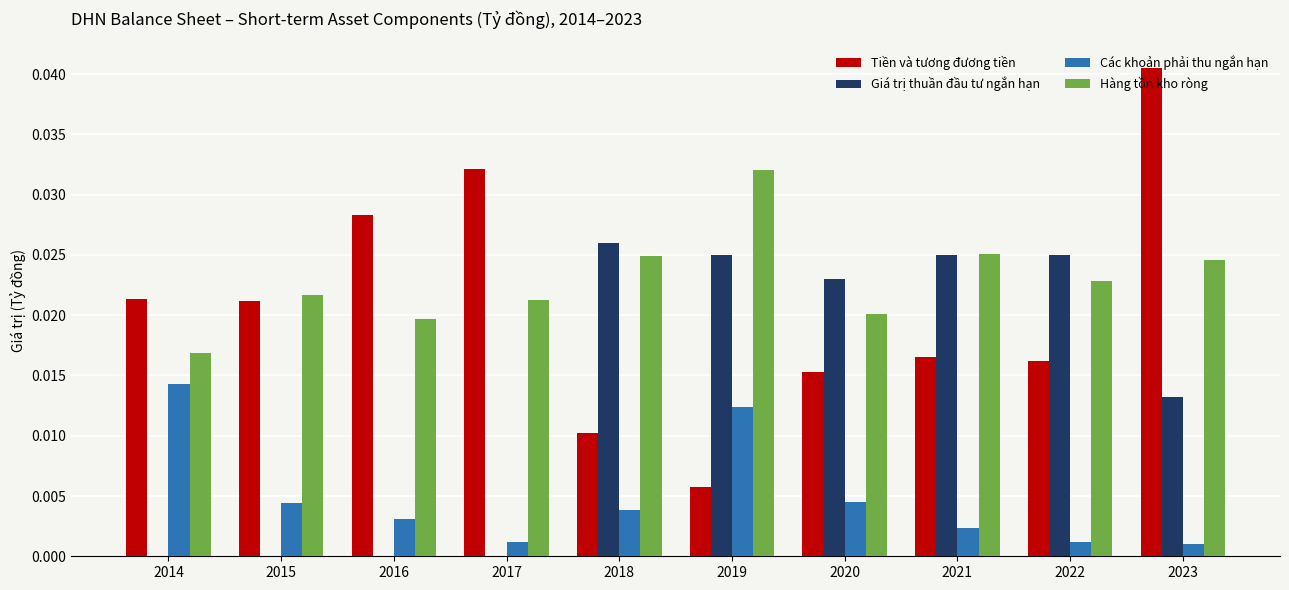

The value of Tiền và tương đương tiền at 2021 is 0.0. True or false?

True